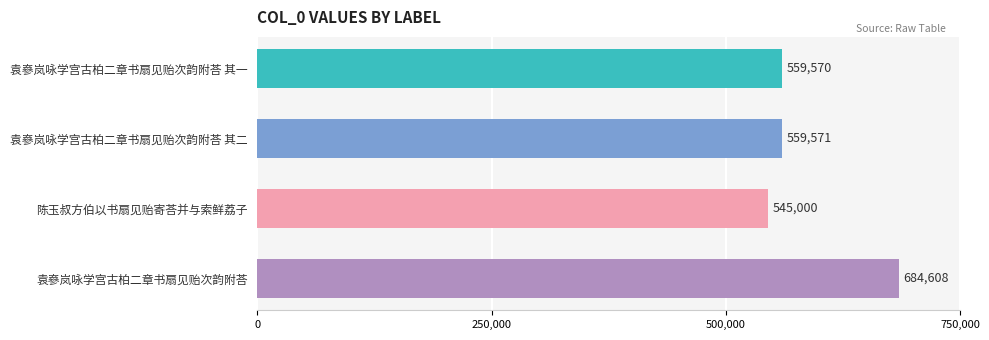

Rank the categories by value from highest to lowest.

袁嵾岚咏学宫古柏二章书扇见贻次韵附荅, 袁嵾岚咏学宫古柏二章书扇见贻次韵附荅 其二, 袁嵾岚咏学宫古柏二章书扇见贻次韵附荅 其一, 陈玉叔方伯以书扇见贻寄荅并与索鲜荔子